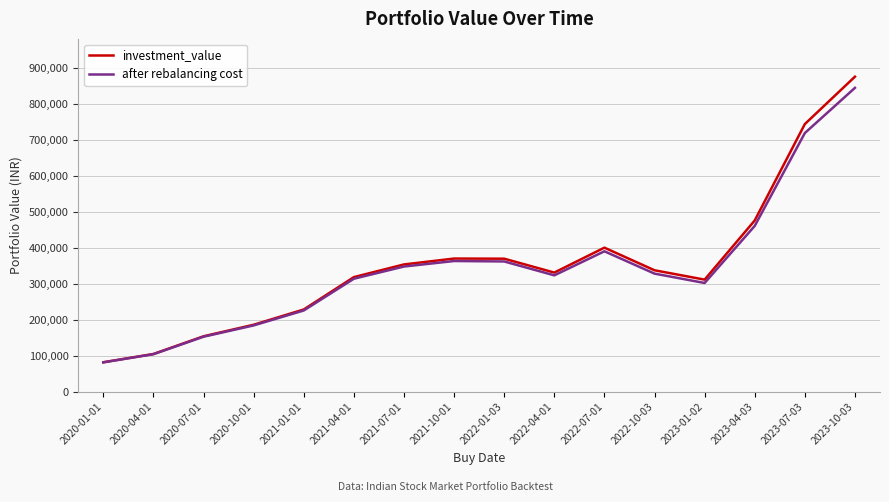

What value does the investment_value series have at 2020-10-01?

186176.8